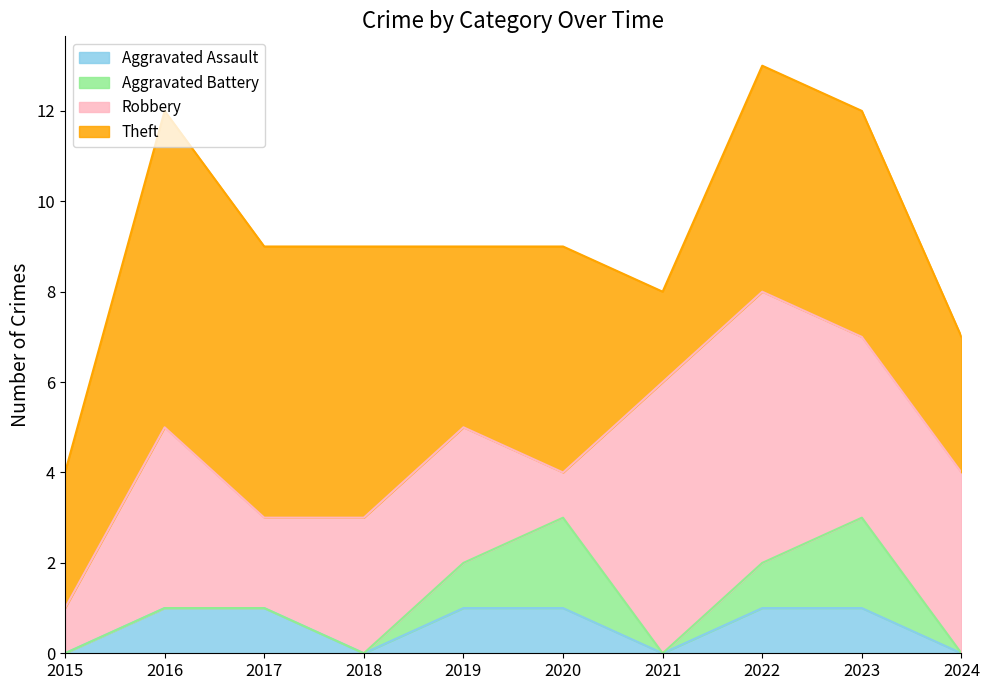

Rank the series by their maximum value, from highest to lowest.

Theft, Robbery, Aggravated Battery, Aggravated Assault